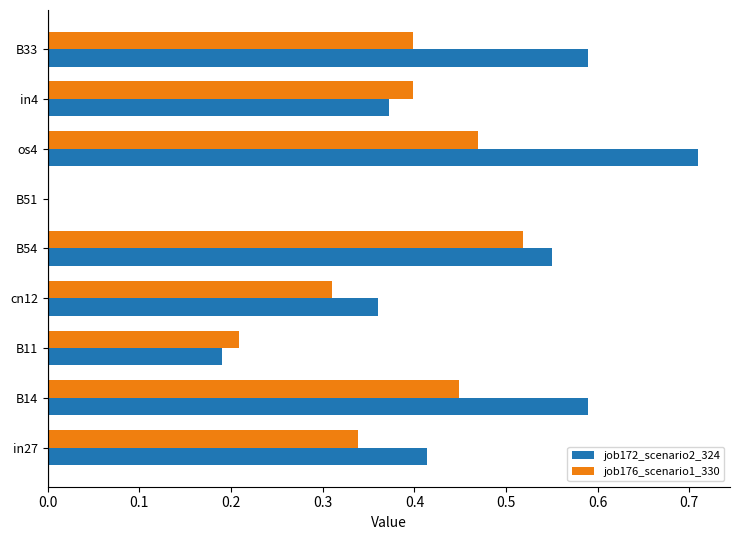

At which category does the chart reach its peak across all series?

os4